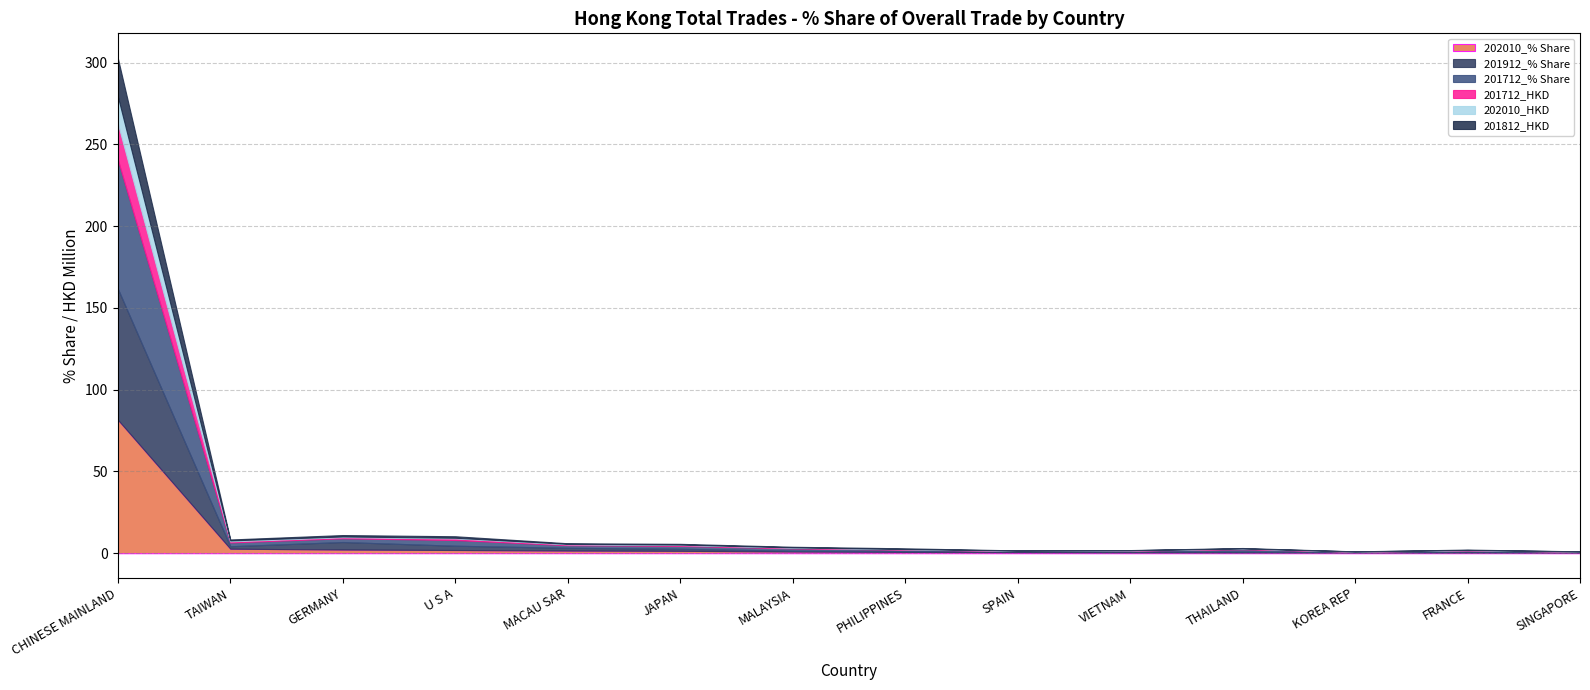

Which series has the widest spread of values?

202010_% Share